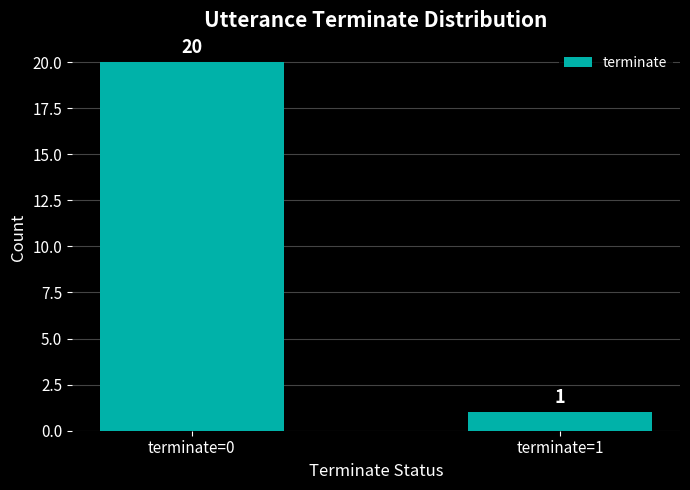

What is the sum of all values?

21